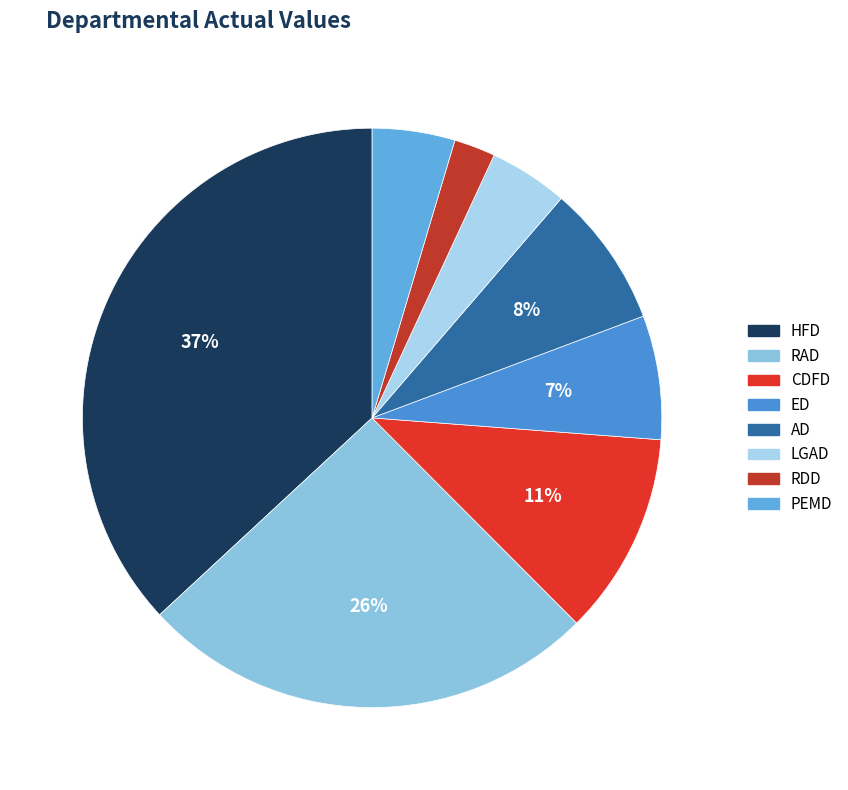

Combined, what portion of the pie is RAD and CDFD?

36.9%